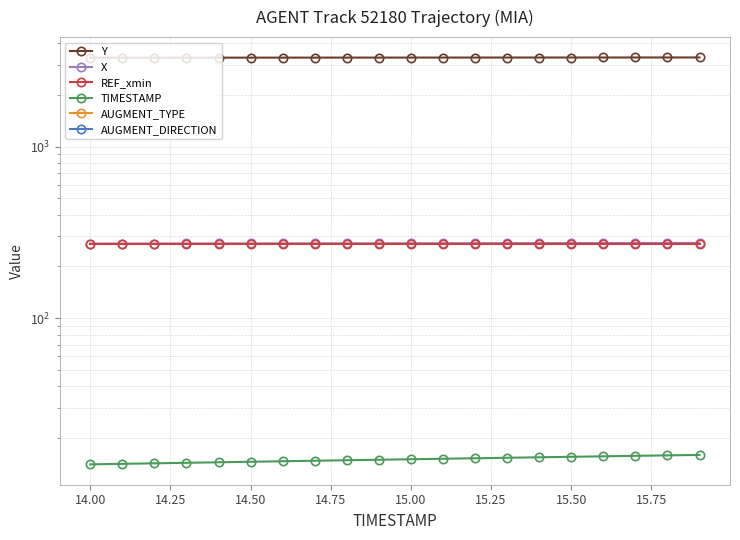

What is the average value of the Y series?

3308.6